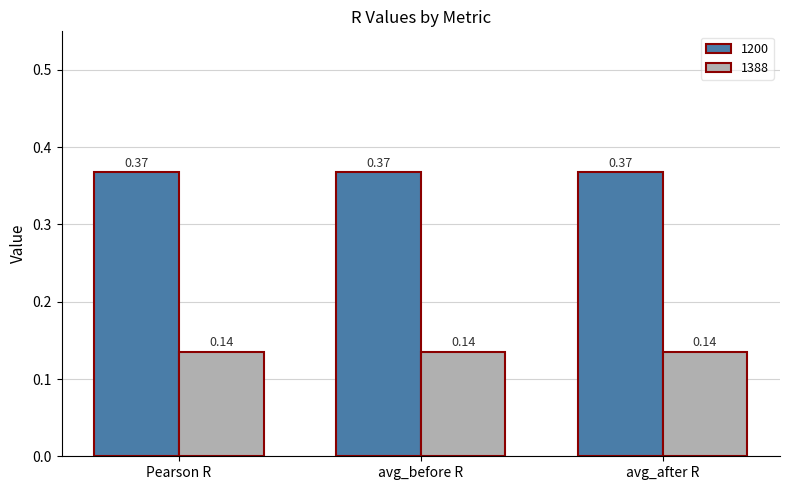

Is the value of 1388 at avg_before R greater than the value of 1200 at avg_before R?

No